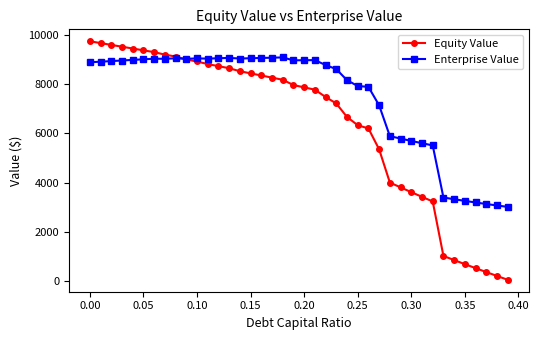

What are all the series names shown in the legend?

Equity Value, Enterprise Value